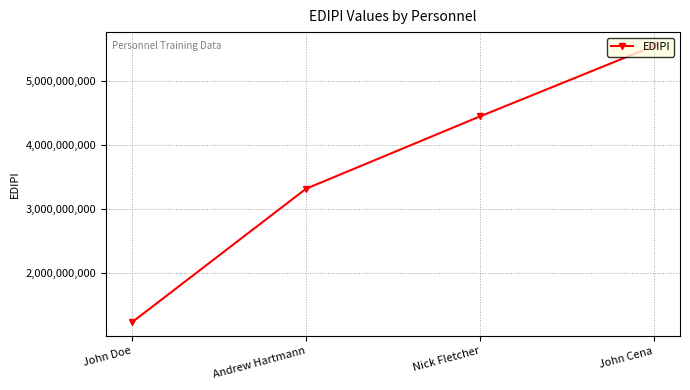

What is the value of the 4th point from the left?

5555555555